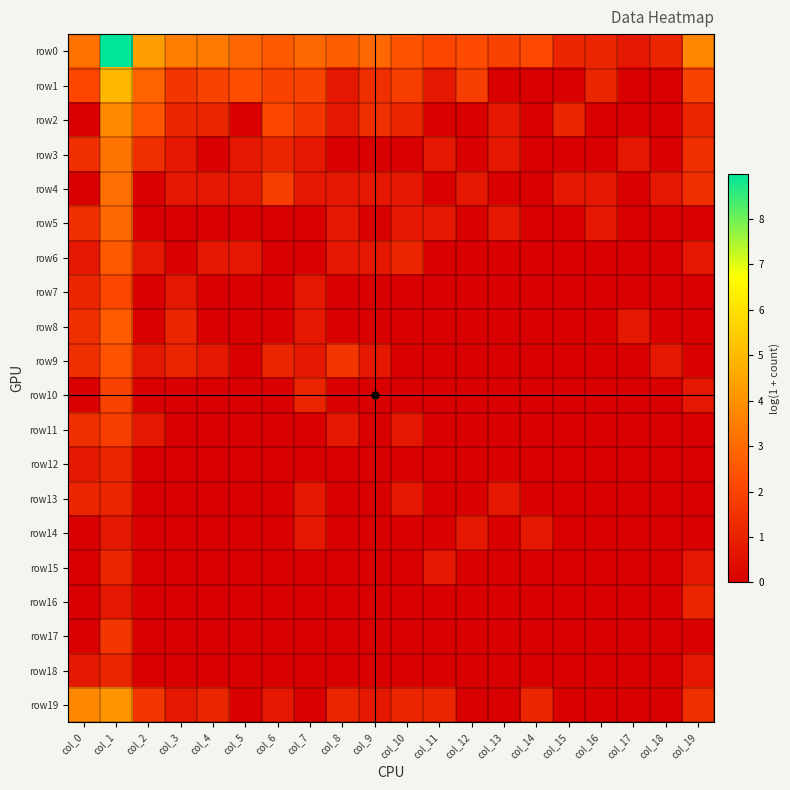

What is the maximum value shown in the chart?

9.0